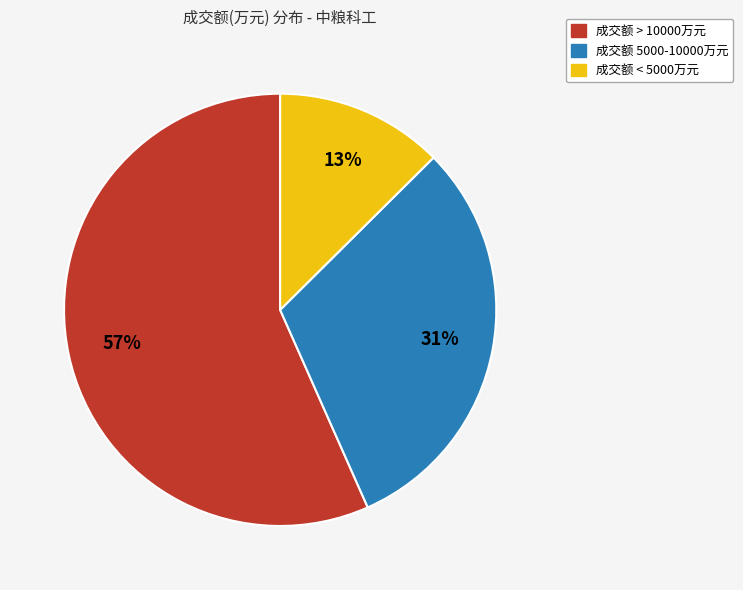

To the nearest percent, what is the difference between the largest and smallest slice percentages?

44%